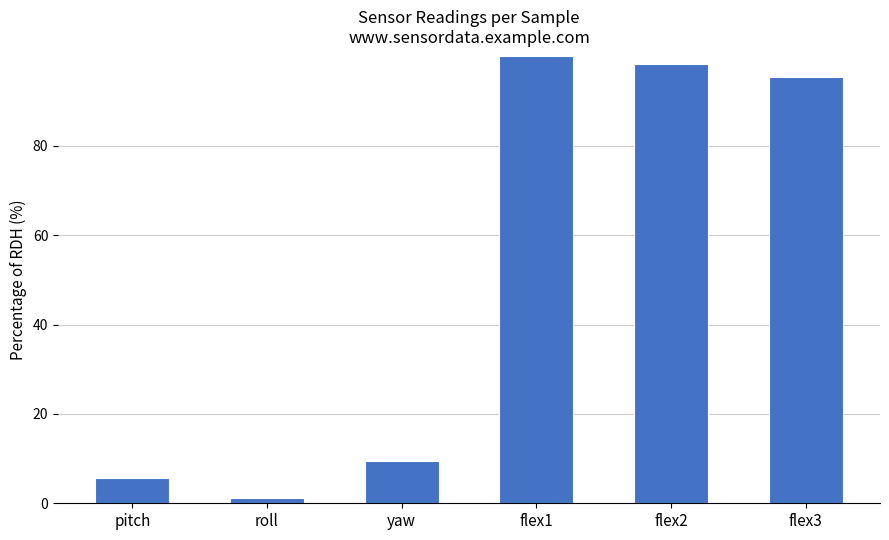

Between roll and flex3, which is larger?

flex3